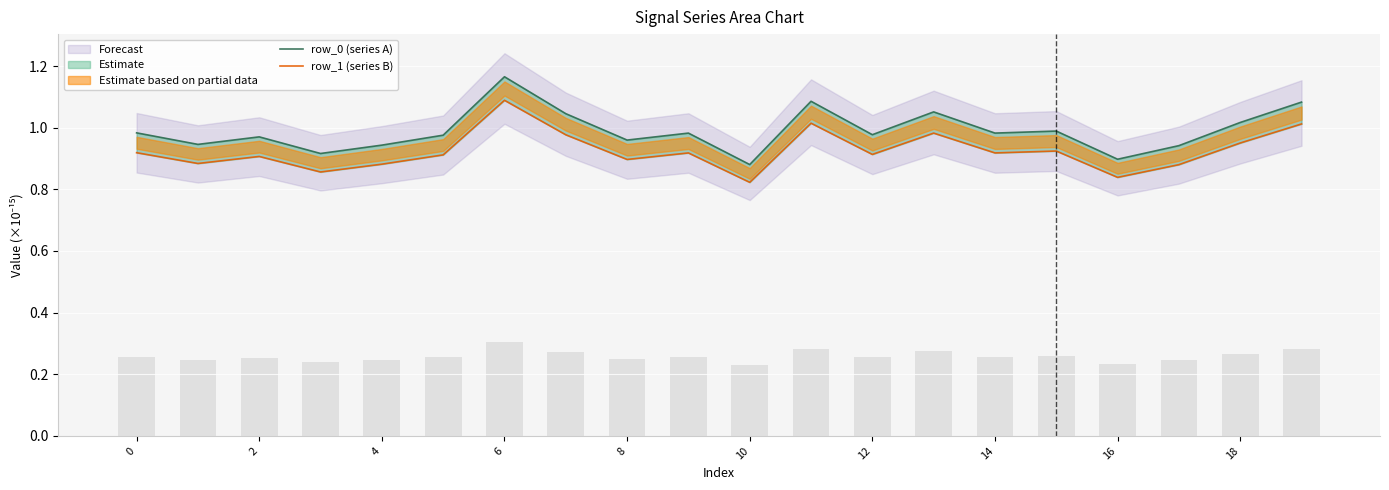

Which series has the largest total across all categories?

row_0 (series A)